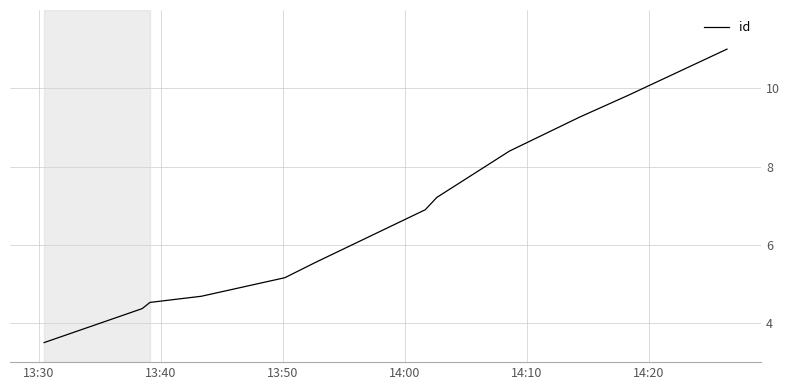

What is the greatest value displayed?

11.0